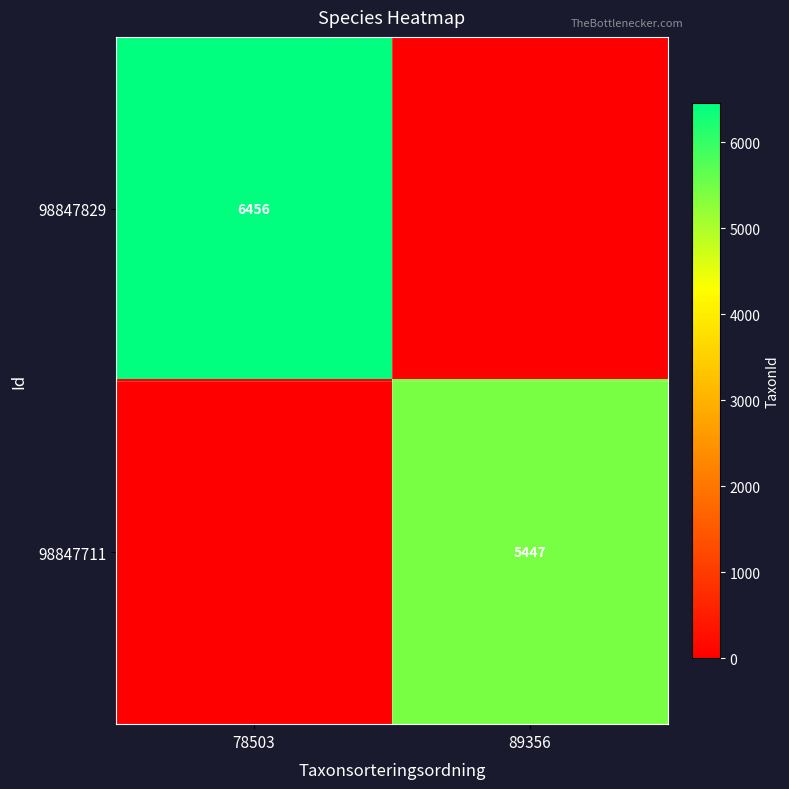

The value of 98847711 at 89356 is 5447. True or false?

True